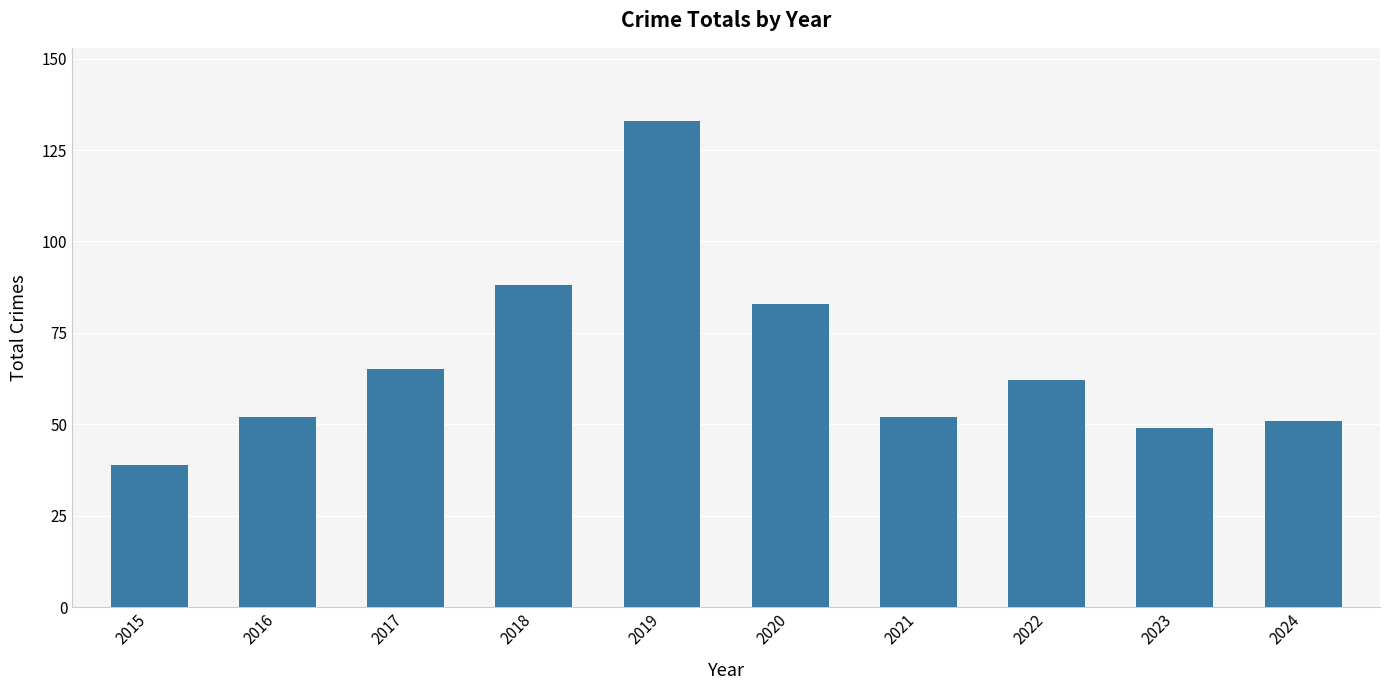

How many categories are shown in the chart?

10